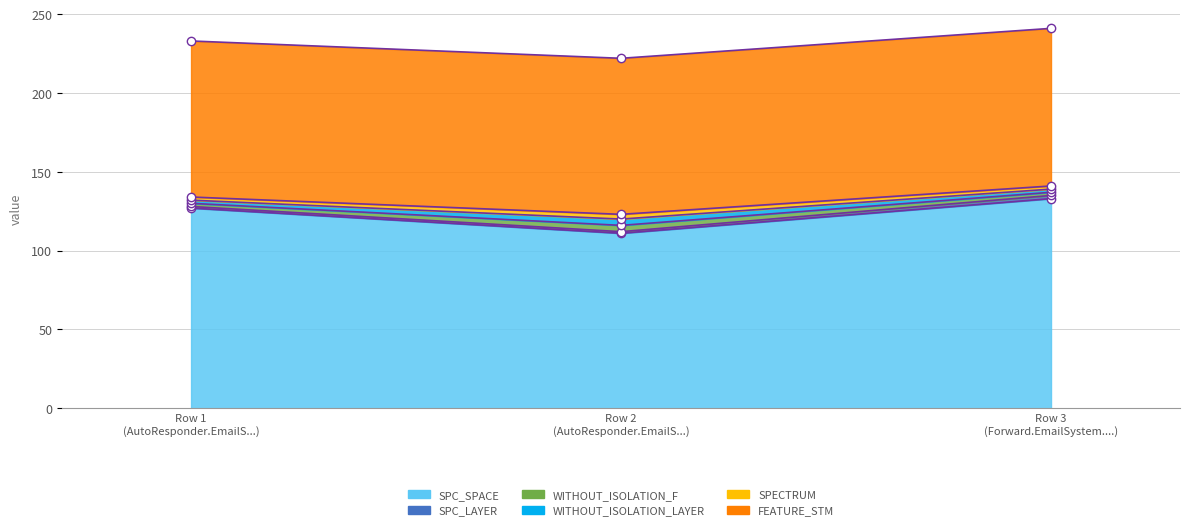

Which series has the largest total across all categories?

SPC_SPACE